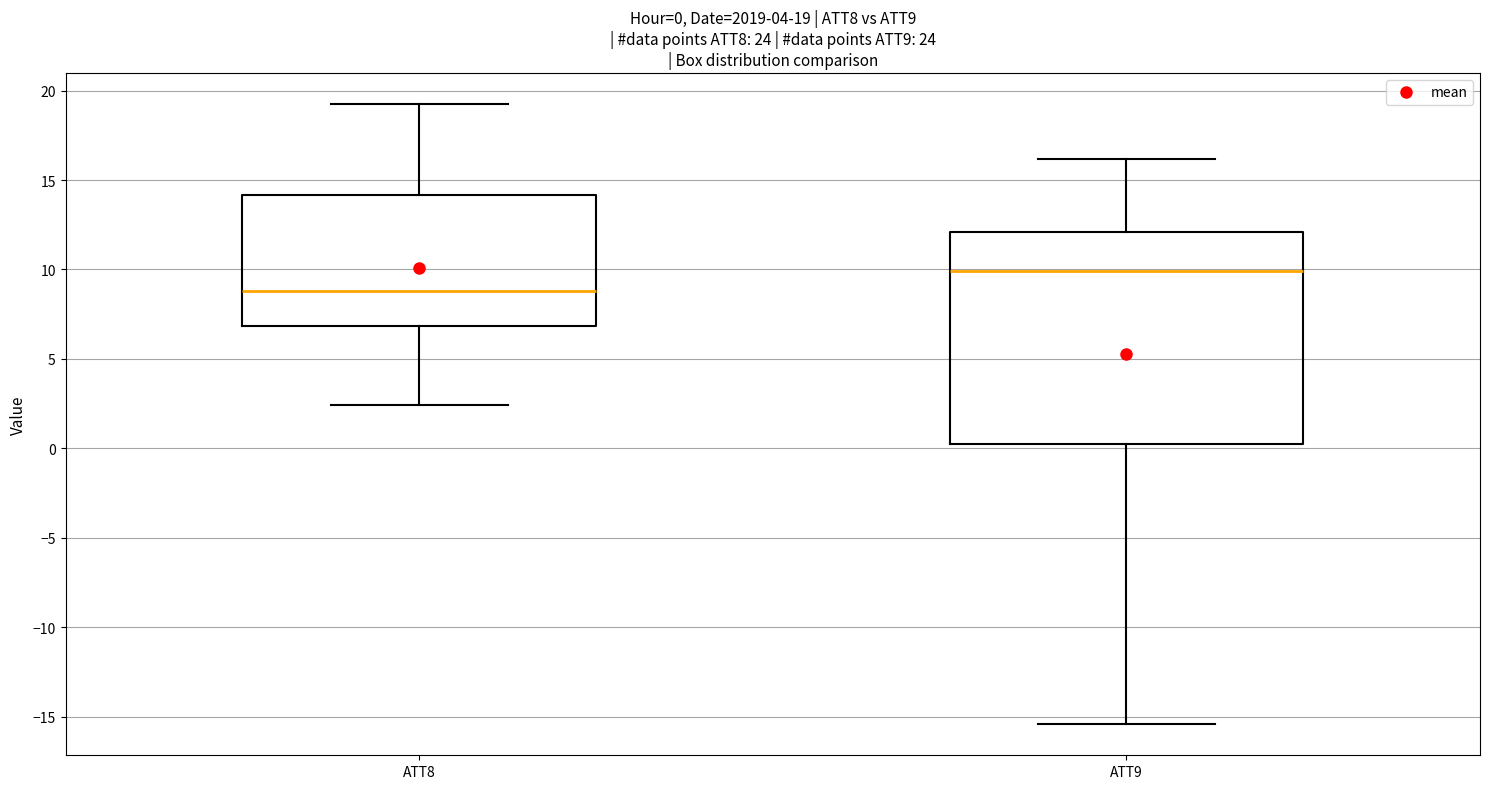

Comparing the boxes themselves (not the whiskers), which one is the tallest?

ATT9